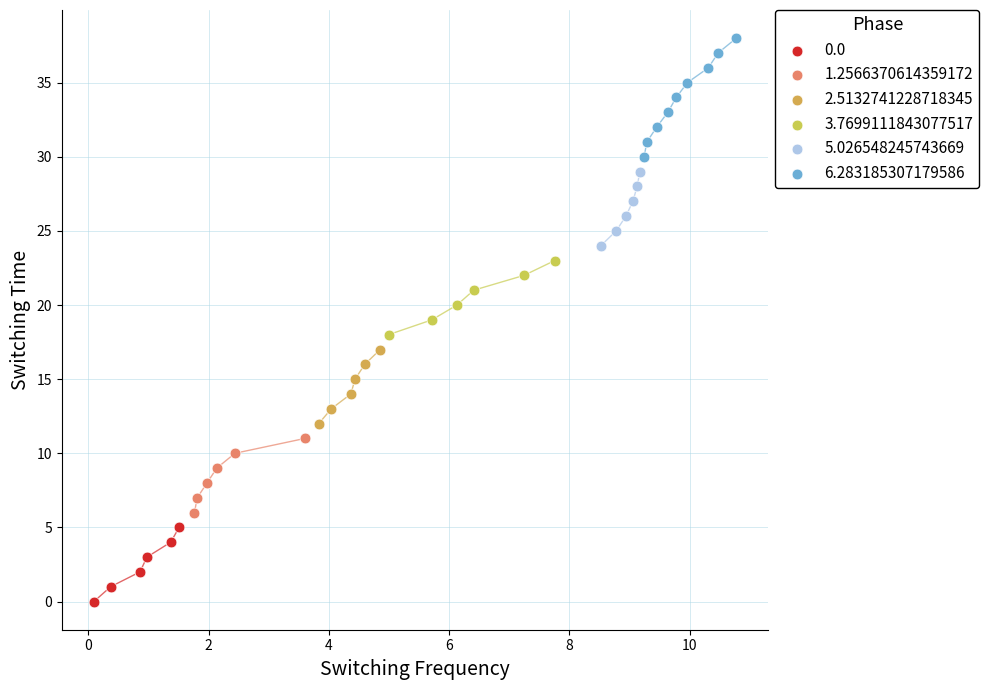

Which series has the largest Y range (max minus min)?

6.283185307179586